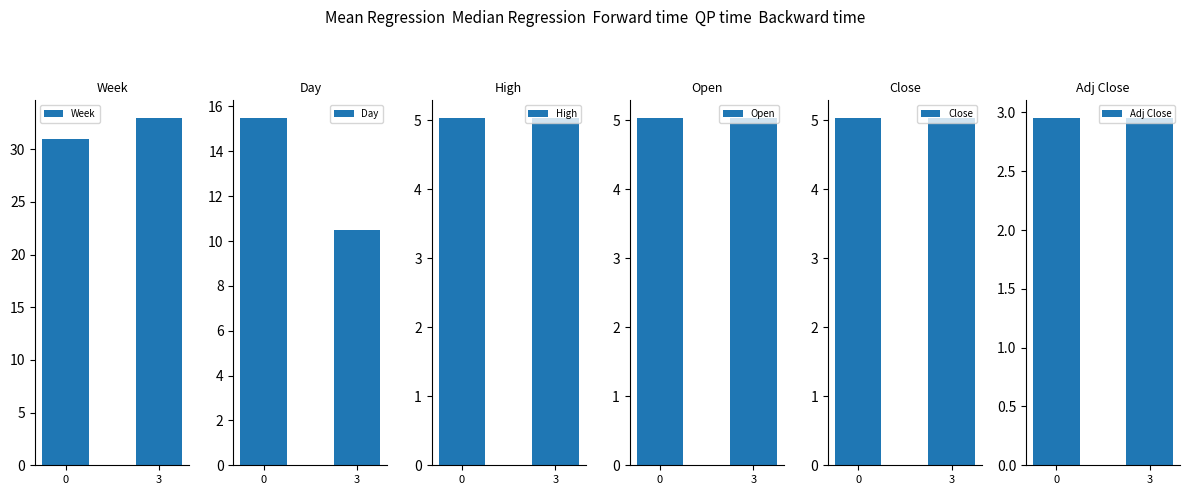

Reading right to left, what are all the values shown in this chart?

Week: 33.0	31.0
Day: 10.5	15.5
High: 5.0	5.0
Open: 5.0	5.0
Close: 5.0	5.0
Adj Close: 3.0	3.0